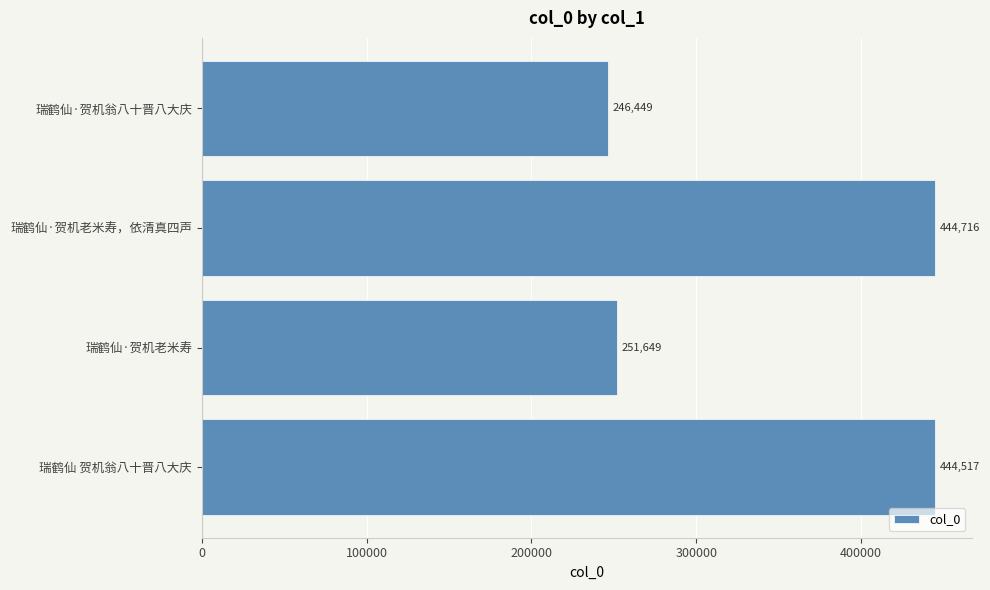

Rank the categories by value from lowest to highest.

瑞鹤仙·贺机翁八十晋八大庆, 瑞鹤仙·贺机老米寿, 瑞鹤仙 贺机翁八十晋八大庆, 瑞鹤仙·贺机老米寿，依清真四声